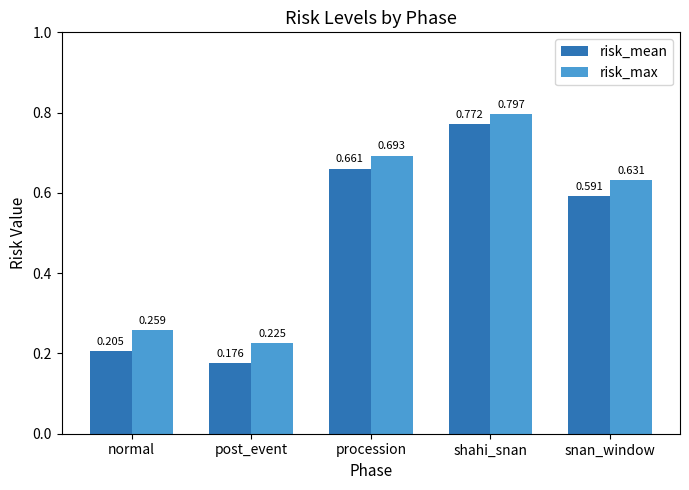

At normal, list the series in order from largest to smallest.

risk_max, risk_mean